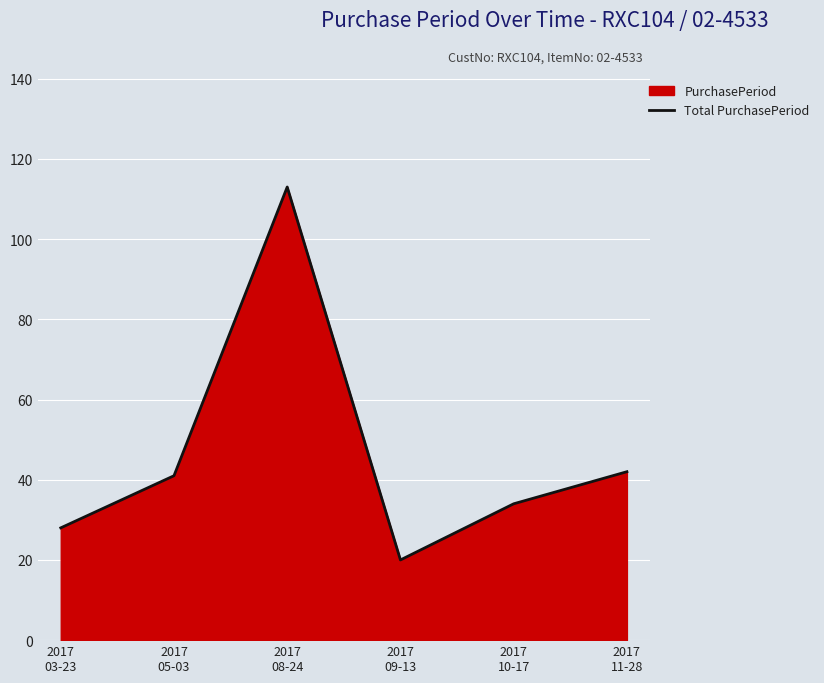

What is the change in value from 2017
05-03 to 2017
08-24?

+72